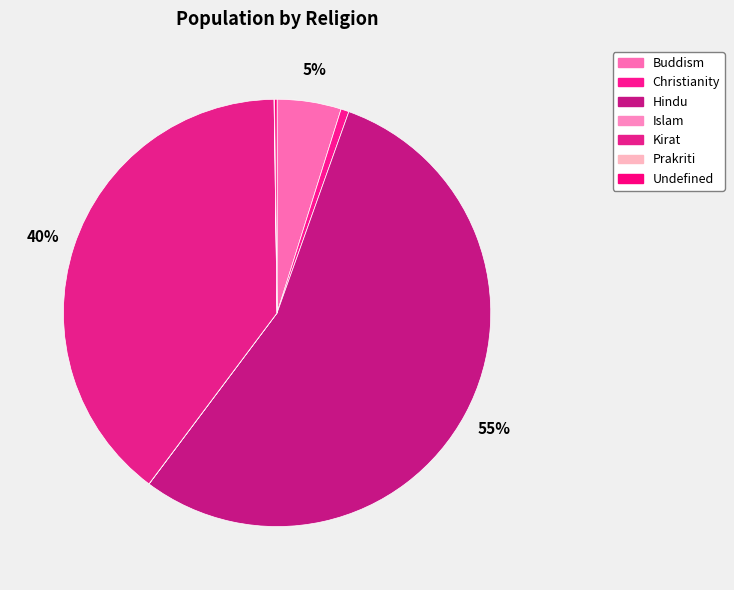

Rank the categories by value from highest to lowest.

Hindu, Kirat, Buddism, Christianity, Undefined, Prakriti, Islam